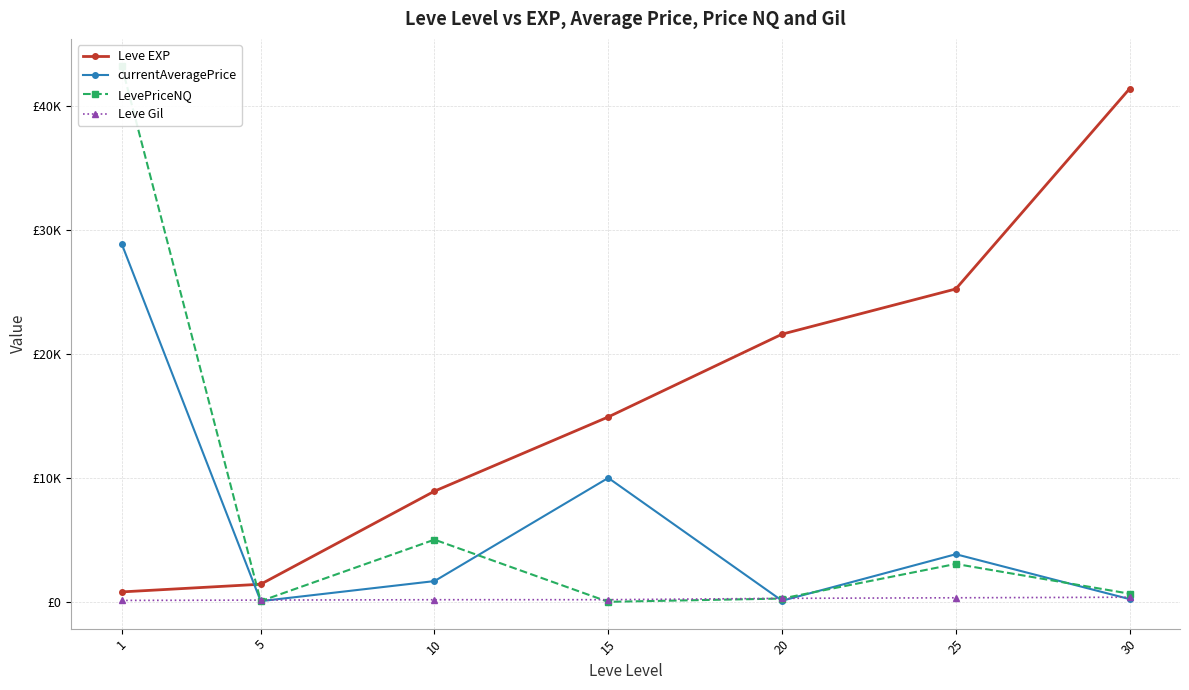

What is the difference between the maximum and minimum values in the LevePriceNQ series?

43266.9